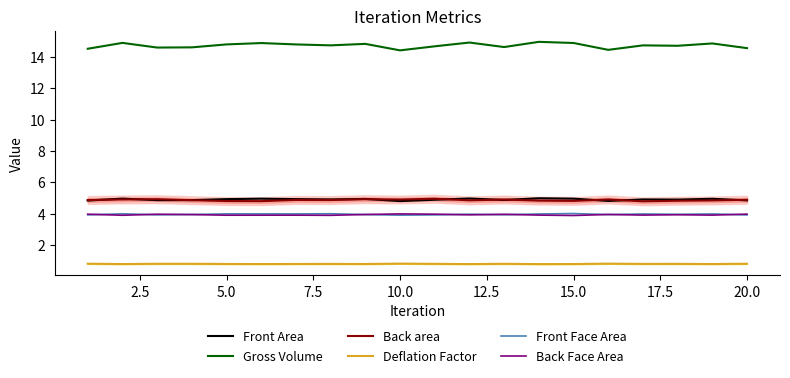

Is this an area chart (filled region under the line)?

No